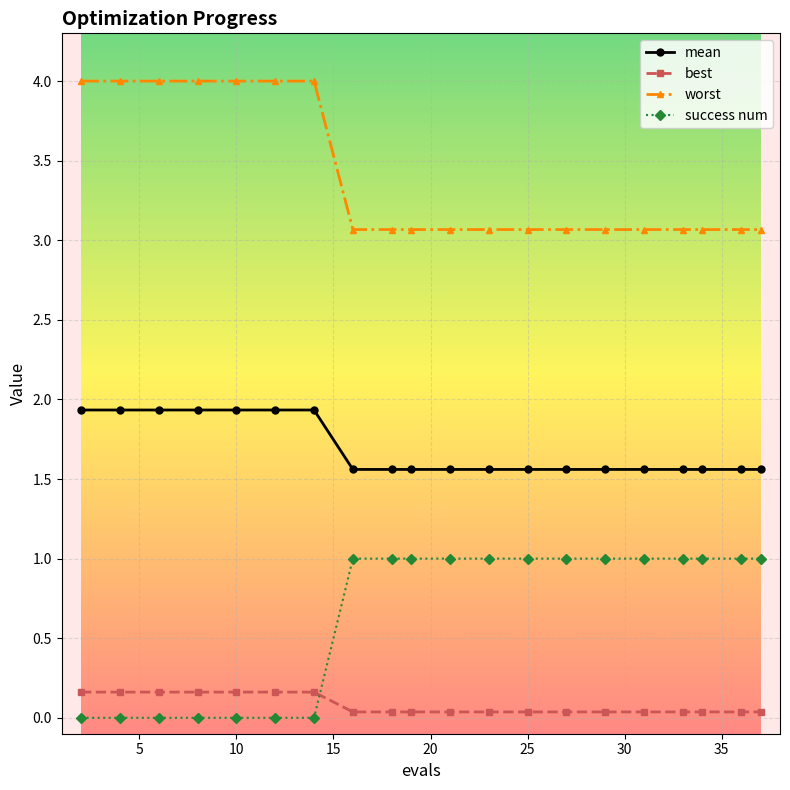

What is the maximum value shown in the chart?

4.0